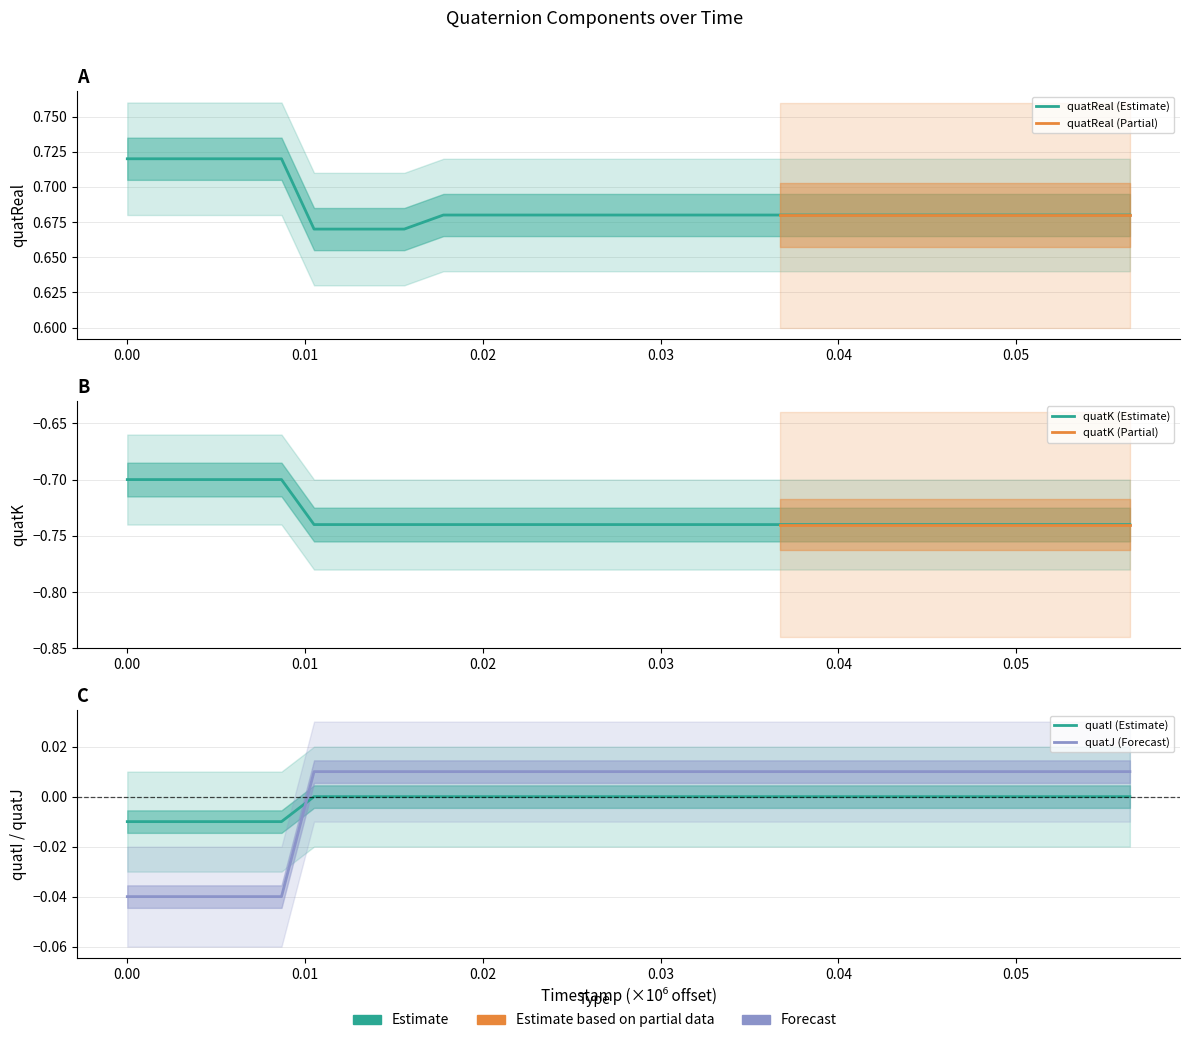

At which label is quatK closest to 0?

0.01